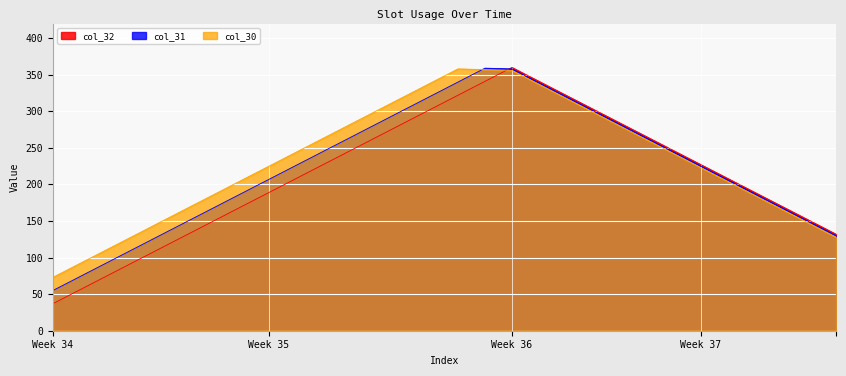

How many series are shown in this chart?

3